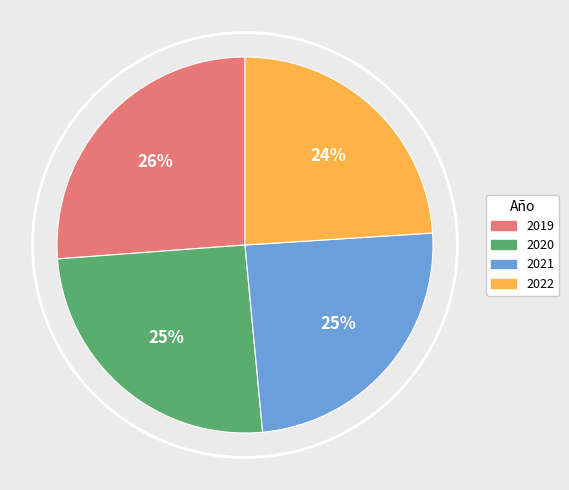

To the nearest percent, what is the average slice percentage?

25%